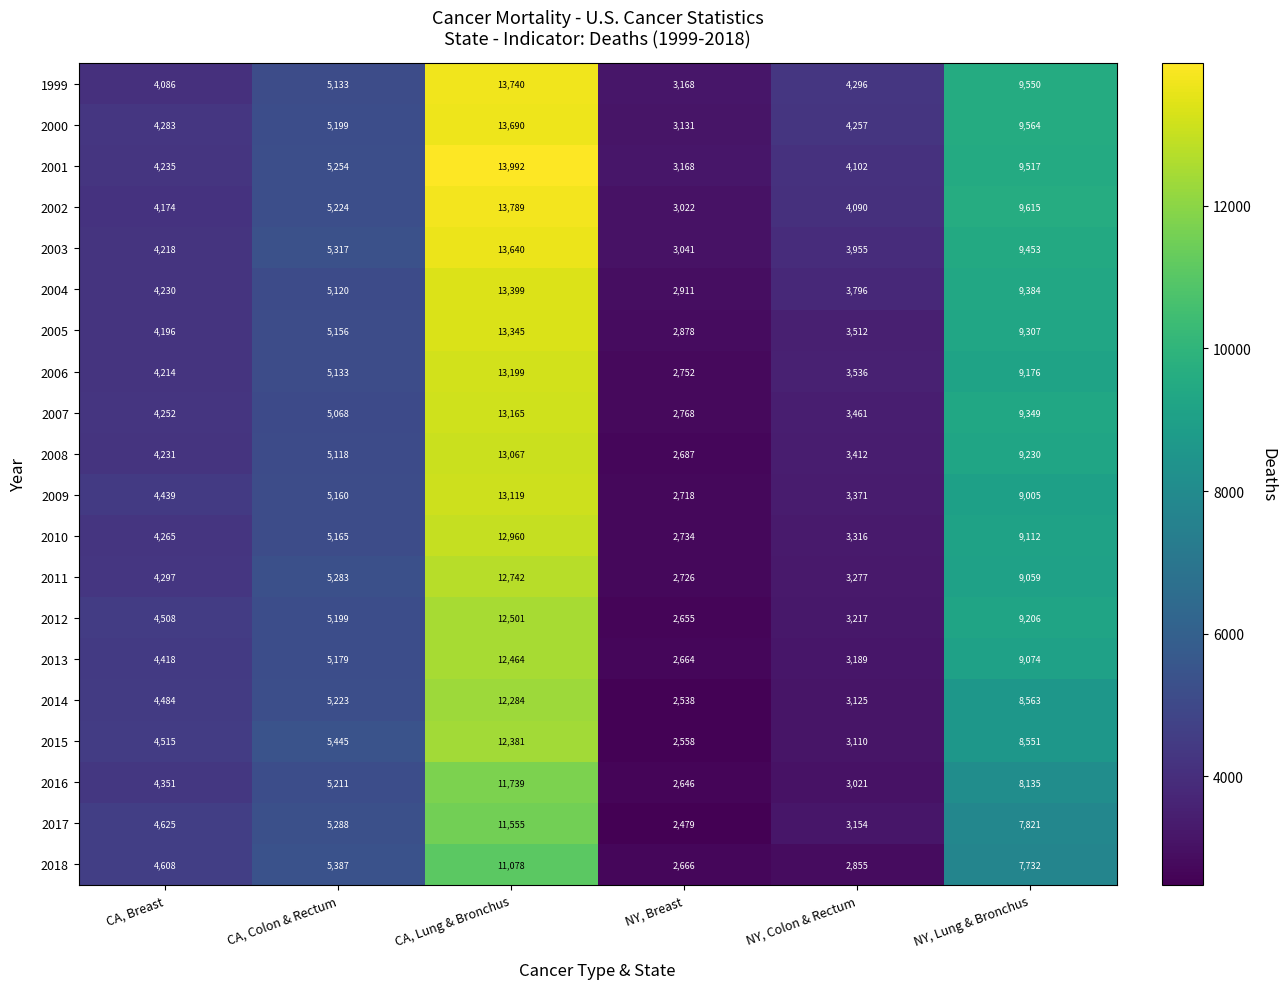

Is it true that 2016 equals 8135 at NY, Lung & Bronchus?

True